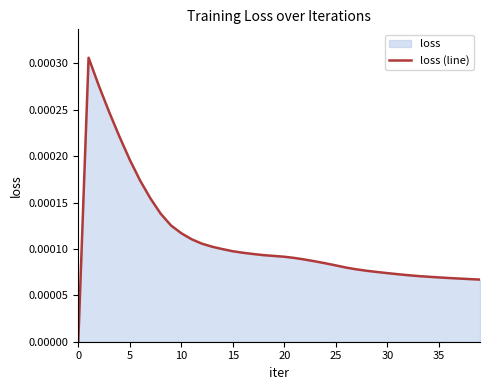

What is the label of the 32nd point from the left?

31